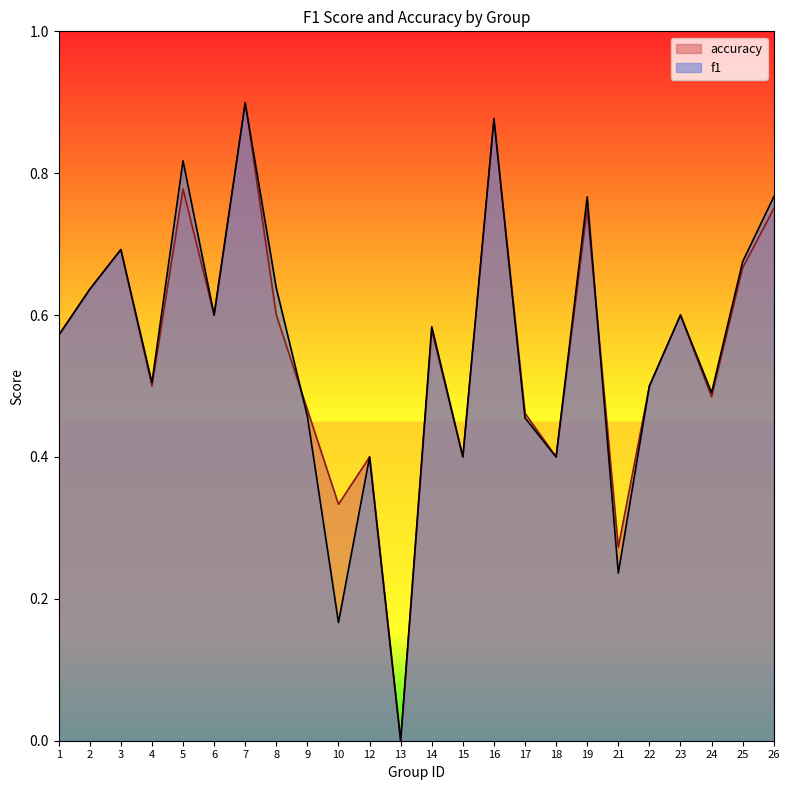

The accuracy series shows 0.8 at 26. True or false?

True